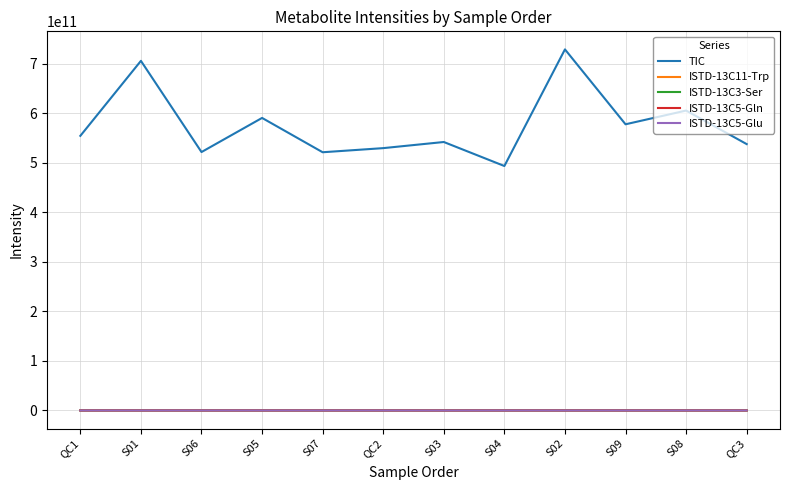

Between S01 and S09, which series saw the biggest shift?

TIC